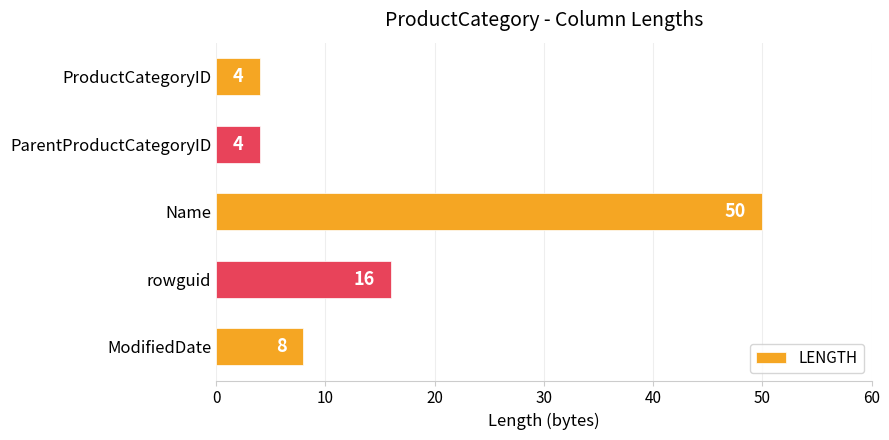

How many bars are there in total?

5